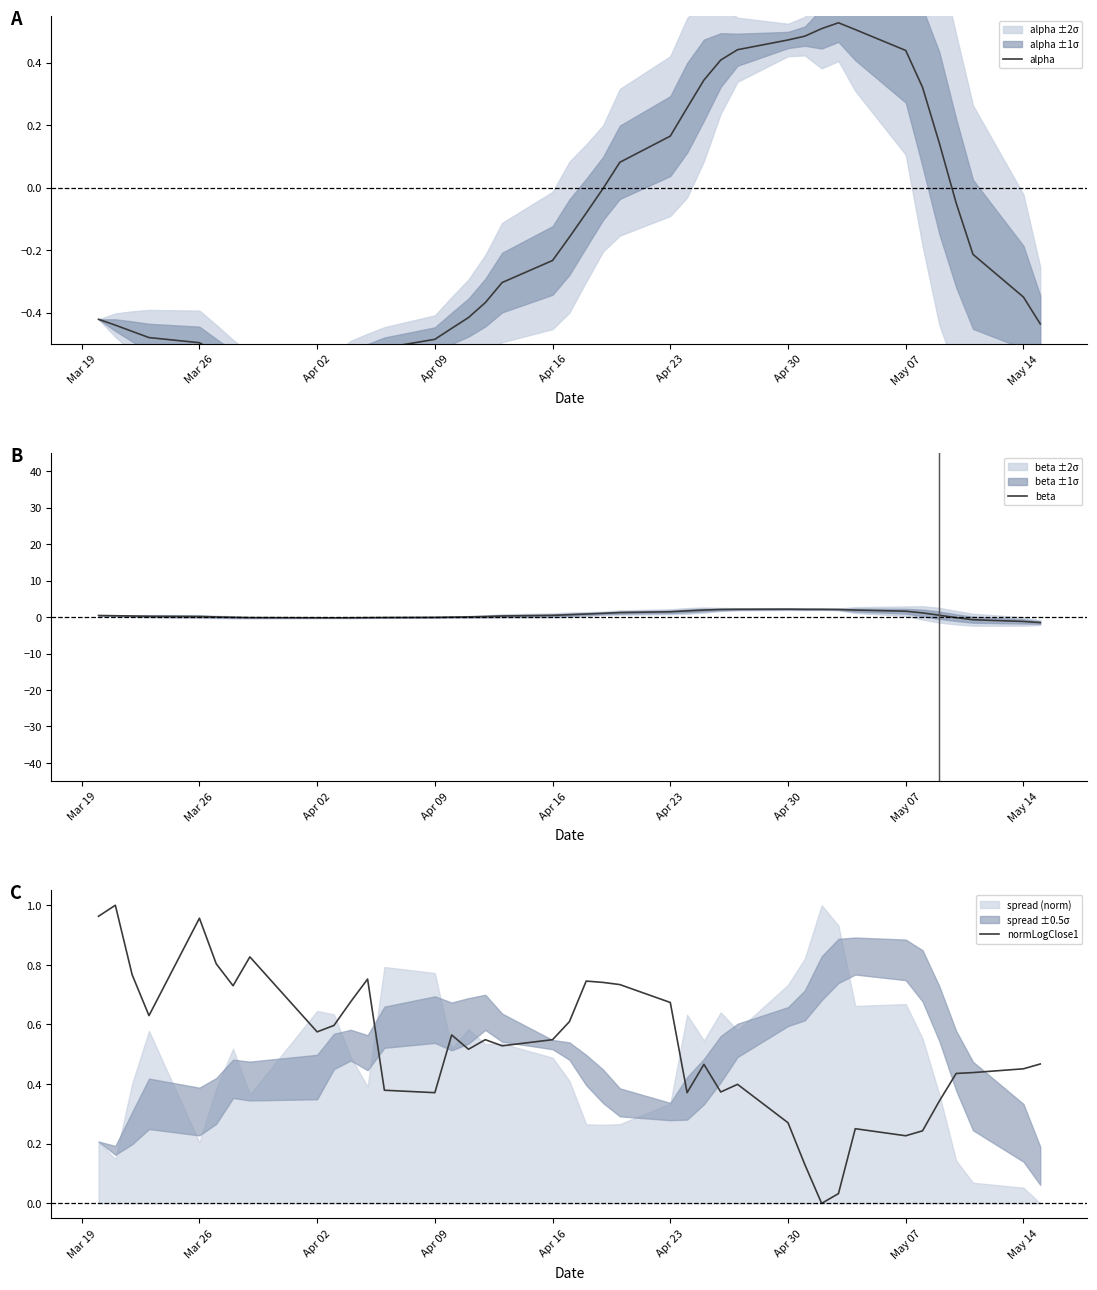

True or false: normLogClose1 has a value of 0.3 at May 07.

False